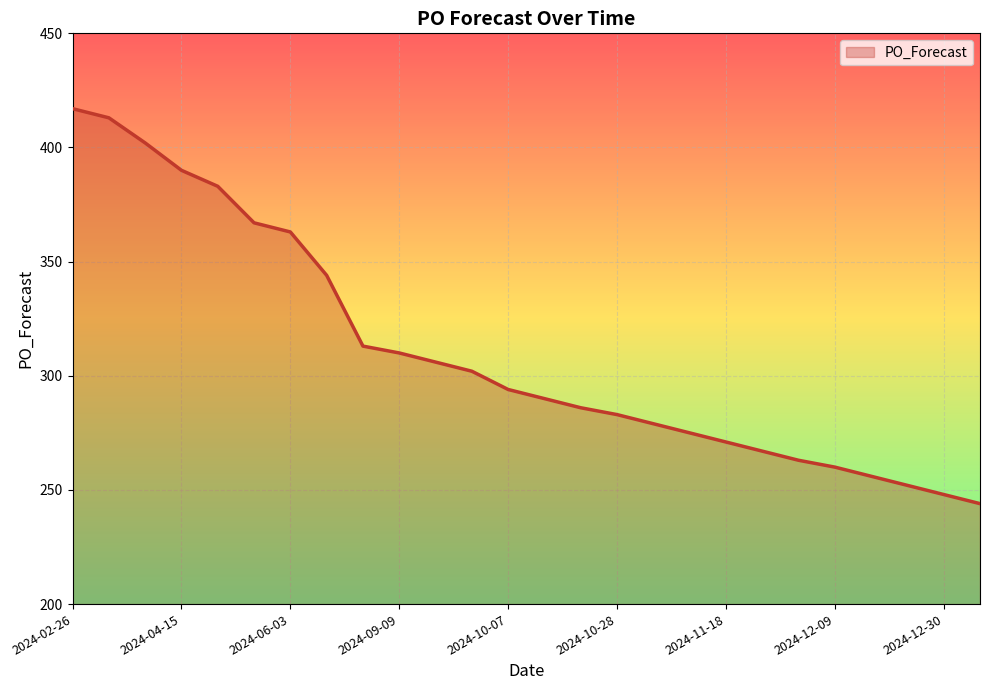

What is the greatest value displayed?

417